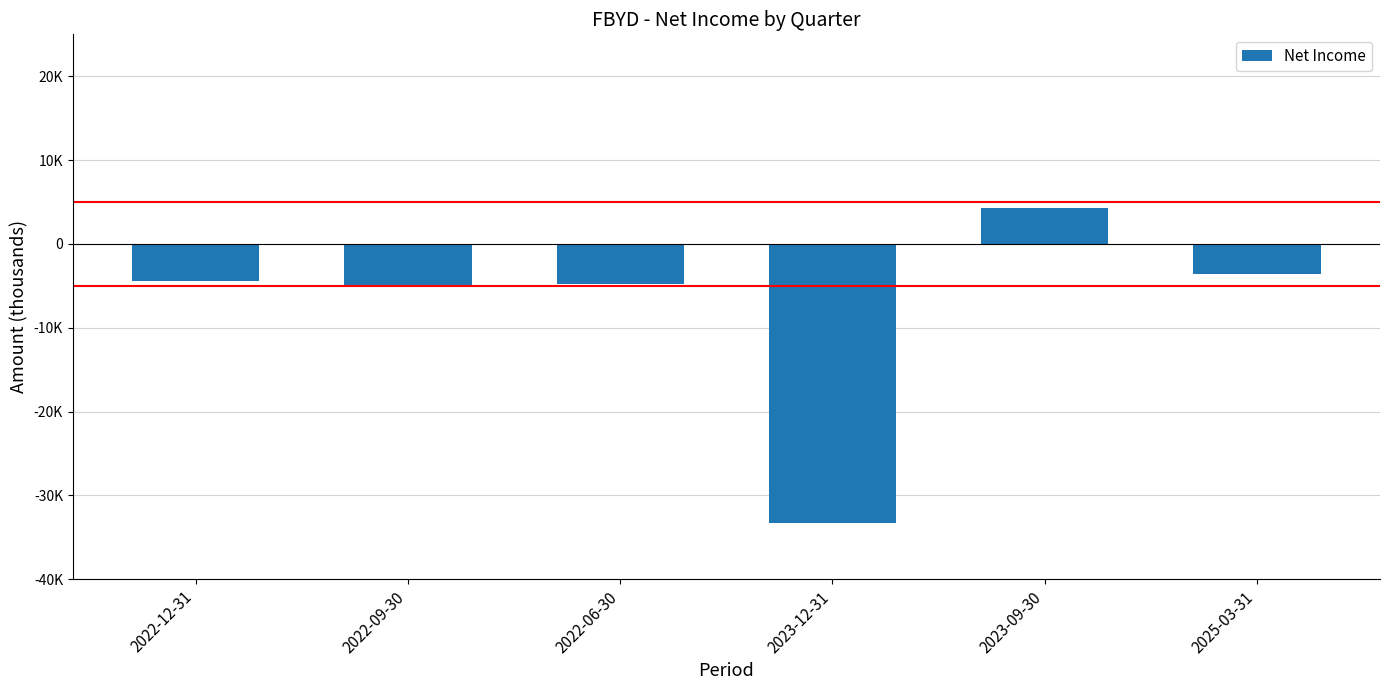

Are the bars horizontal?

No